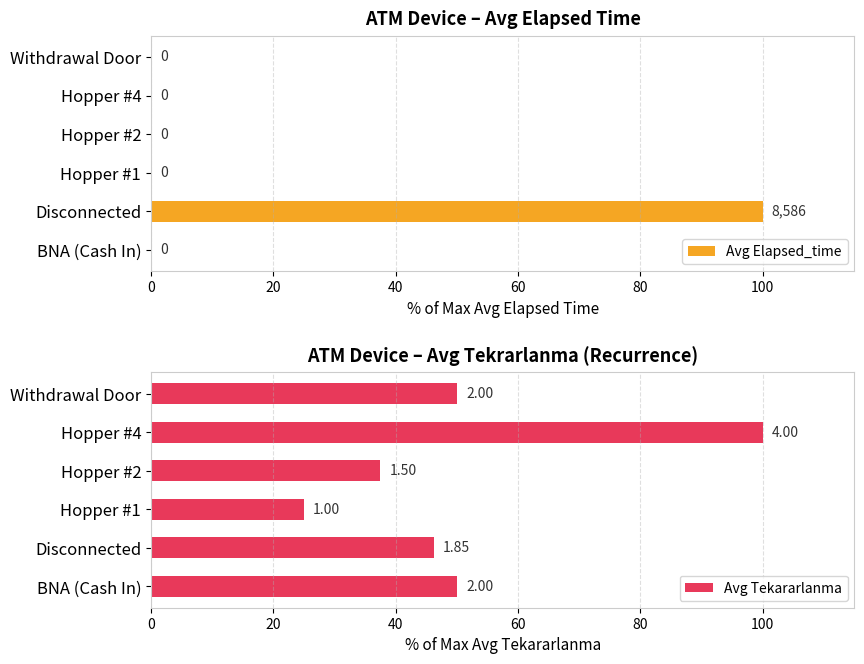

True or false: Avg Elapsed_time has a value of 51 at BNA (Cash In).

False